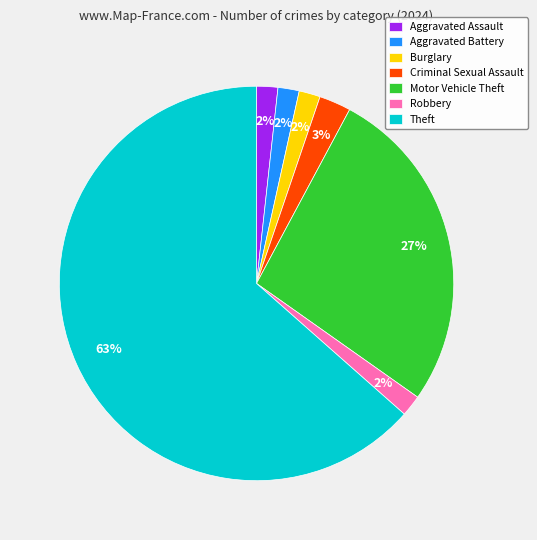

What is the largest slice in the pie chart?

Theft